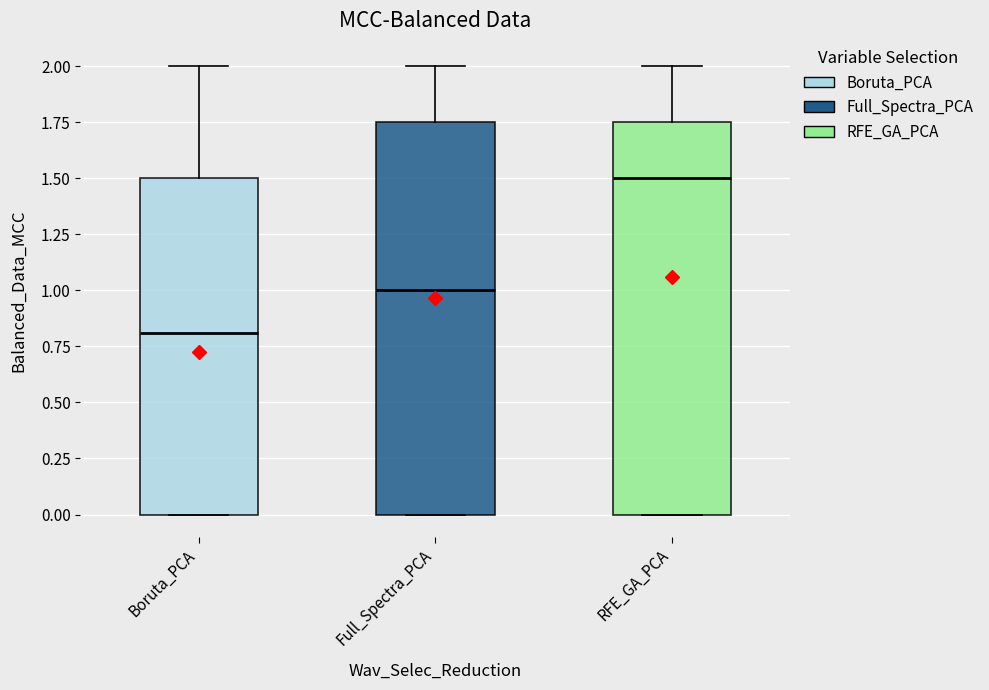

Where does the upper whisker of the box for RFE_GA_PCA end on the y-axis? The values are not printed on the chart, so give them approximately, as read against the axis.

2.00